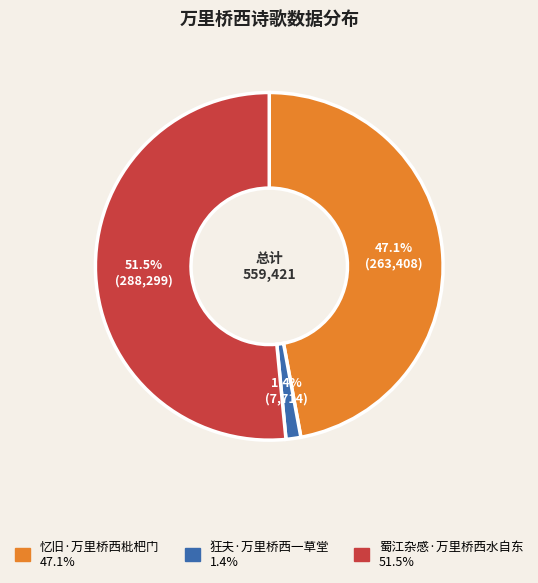

To the nearest percent, what is the difference between the largest and smallest slice percentages?

50%